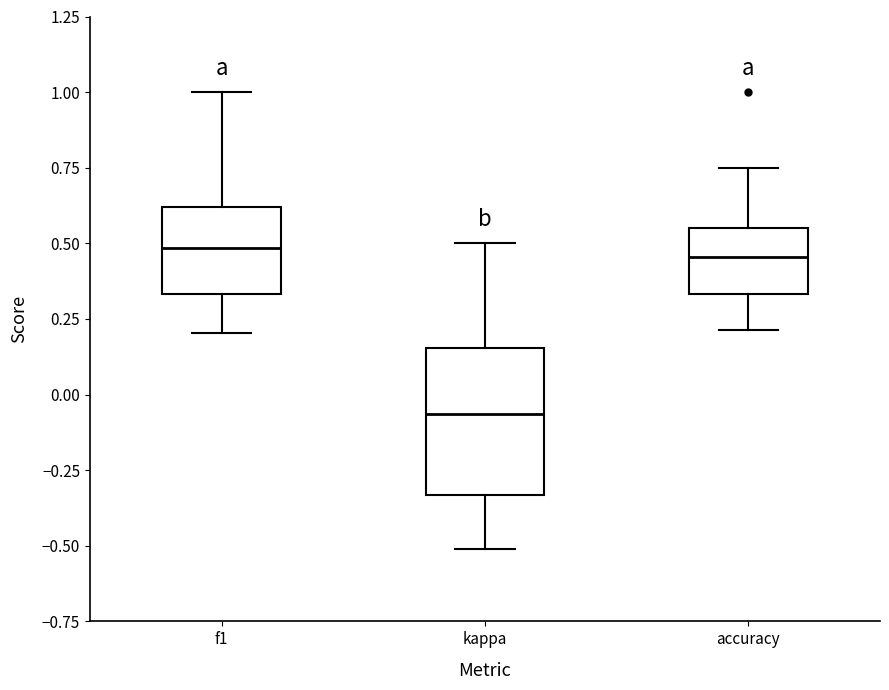

Reading left to right, read every box against the y-axis: the position of its median line, the range the box covers, and the ends of its whiskers. The values are not printed on the chart, so give them approximately, as read against the axis.

f1: median 0.50, box 0.35 to 0.60, whiskers 0.20 to 1.00
kappa: median -0.05, box -0.35 to 0.15, whiskers -0.50 to 0.50
accuracy: median 0.45, box 0.35 to 0.55, whiskers 0.20 to 0.75